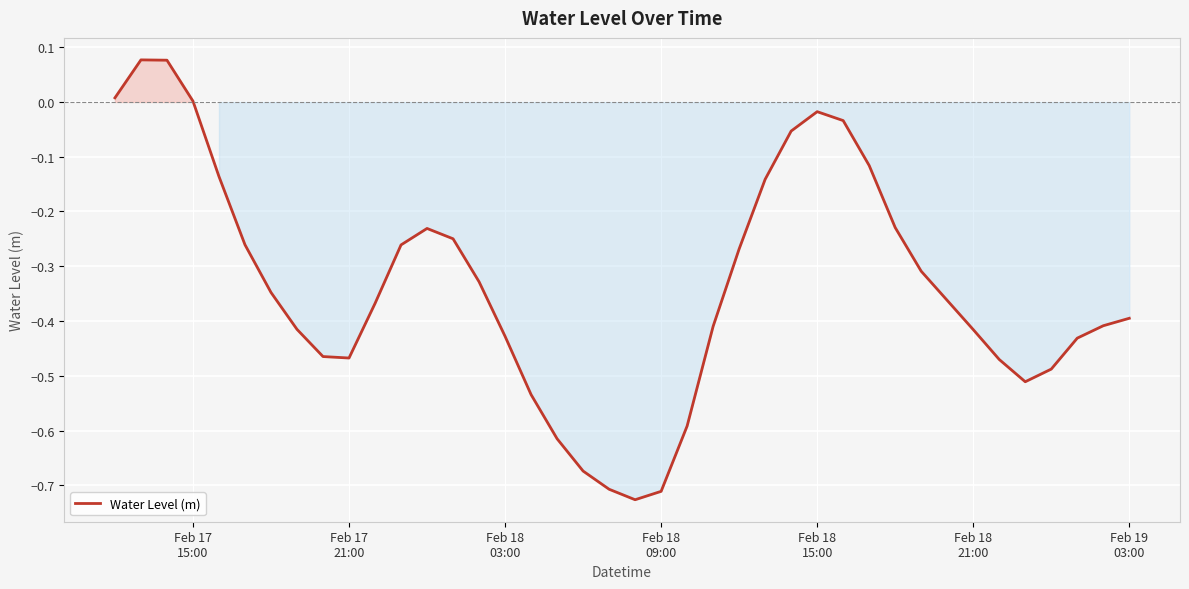

What is the difference between the maximum and minimum values?

0.8